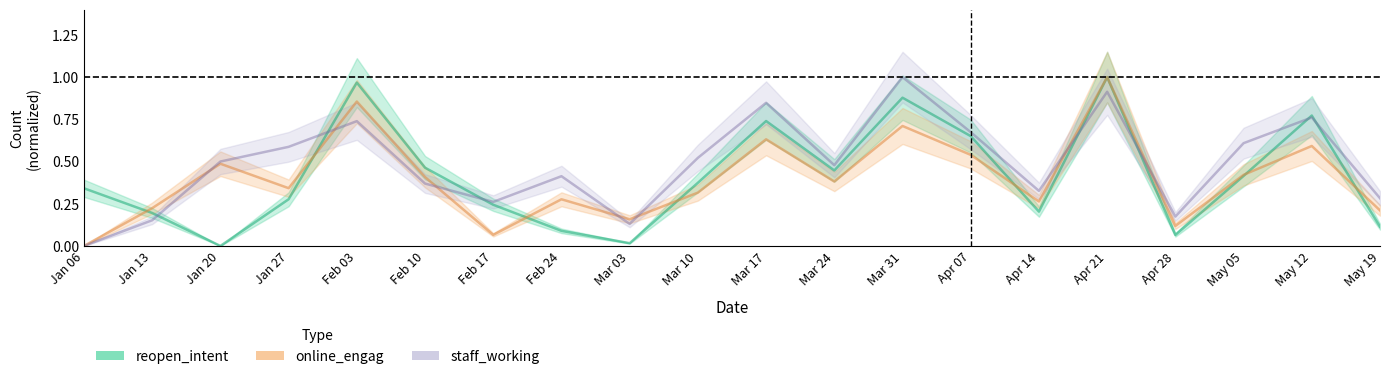

Rank the series at Apr 28 from highest to lowest value.

staff_working, online_engag, reopen_intent